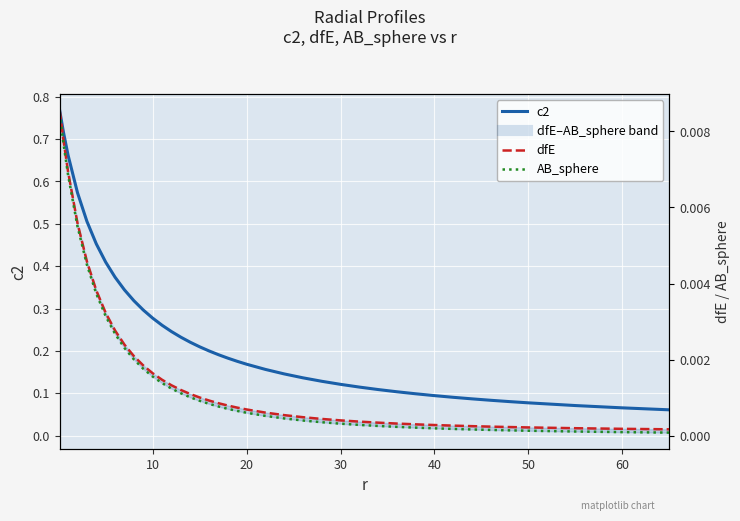

True or false: dfE and c2 intersect in this chart.

False